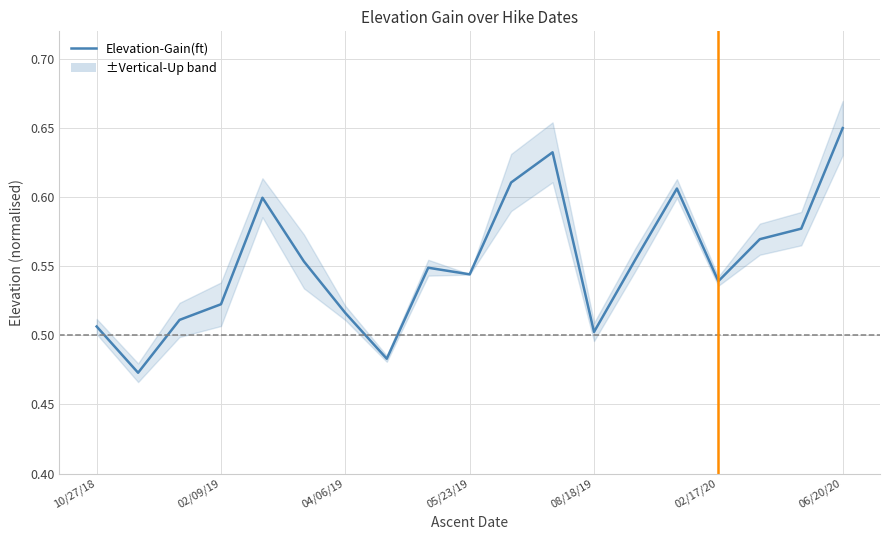

True or false: there are more than 1 points higher than both neighbors.

True